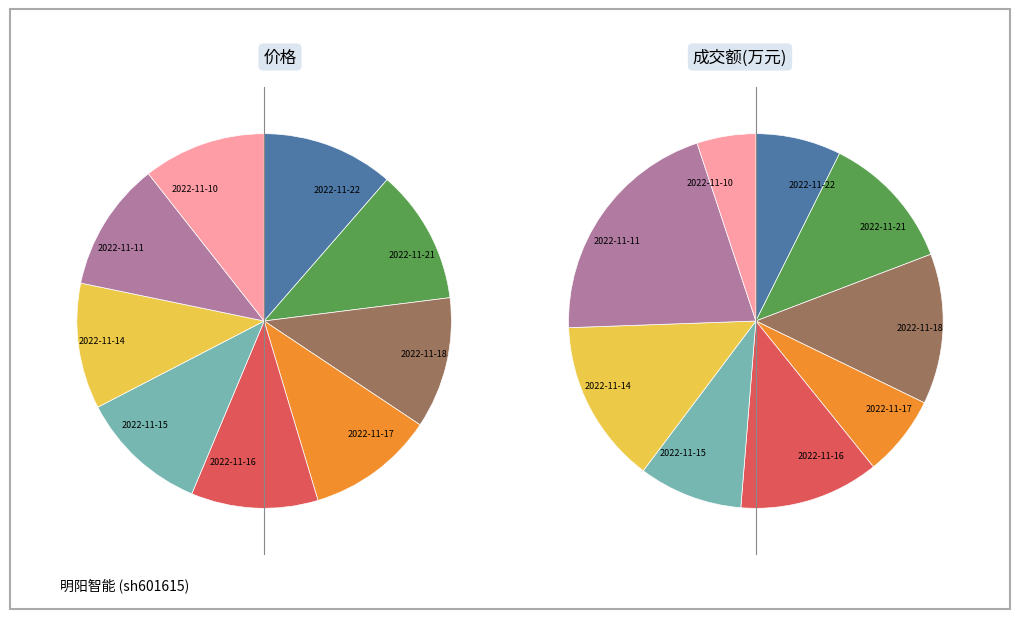

To the nearest percent, what is the average slice percentage?

11%